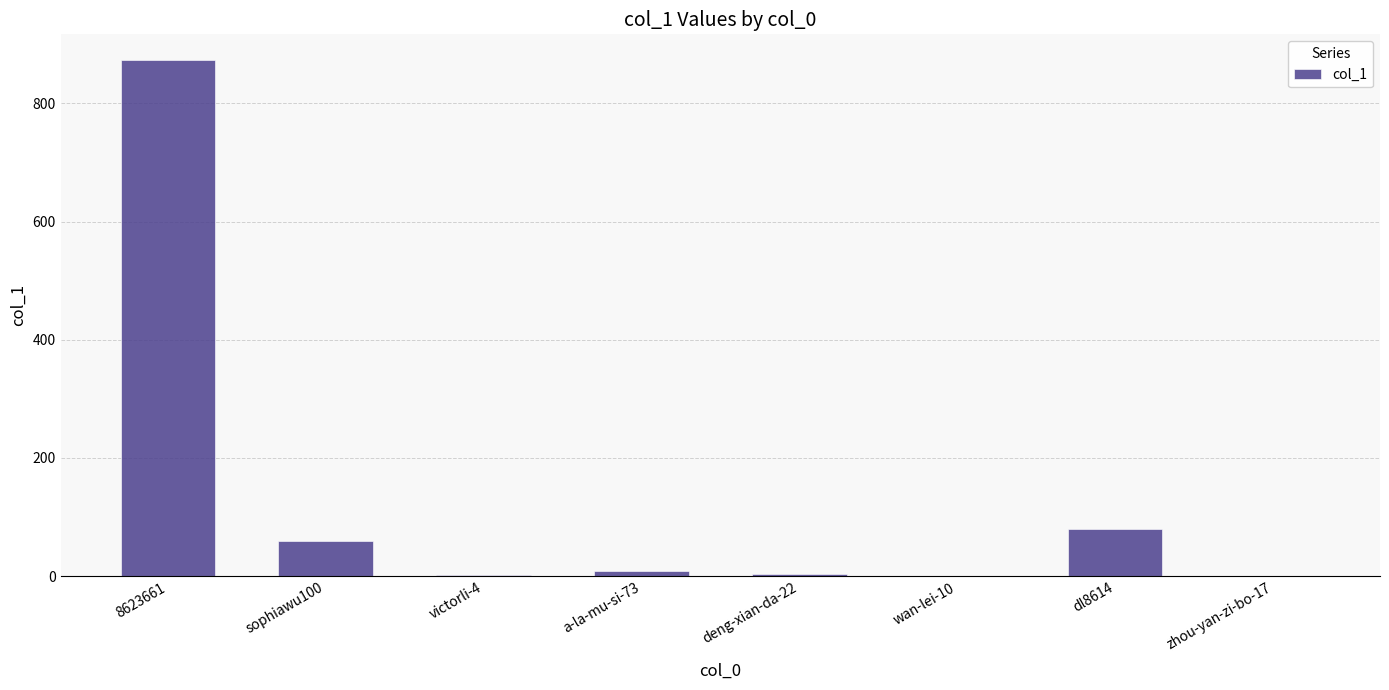

The chart shows a value of 1 at zhou-yan-zi-bo-17. True or false?

True